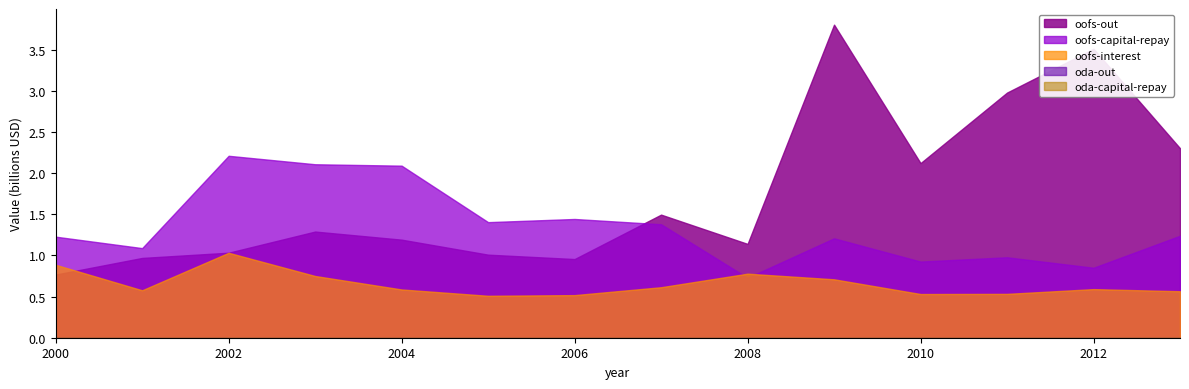

At which label is oda-out closest to 0?

2000